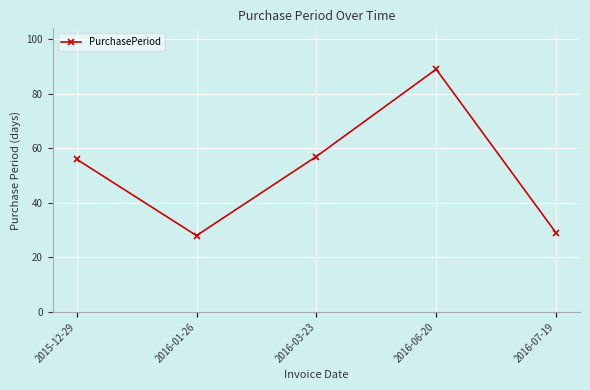

What is the maximum value shown in the chart?

89